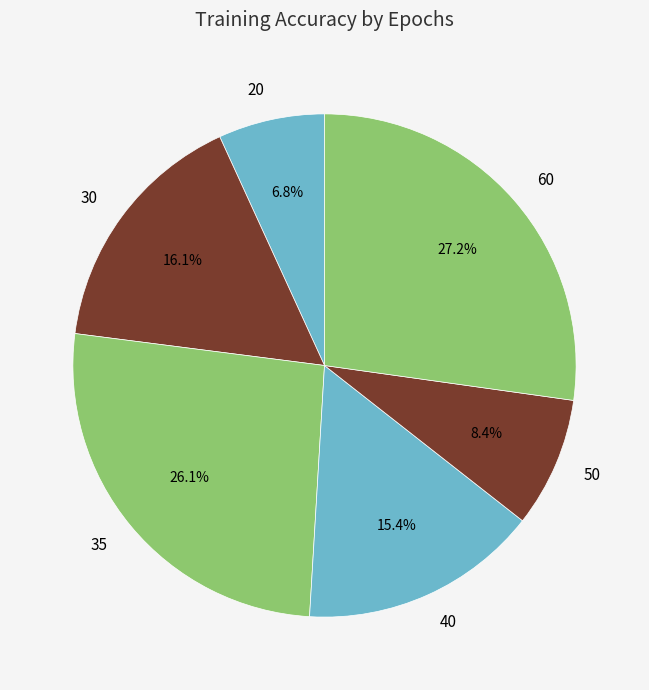

Is there a majority slice in this chart?

No